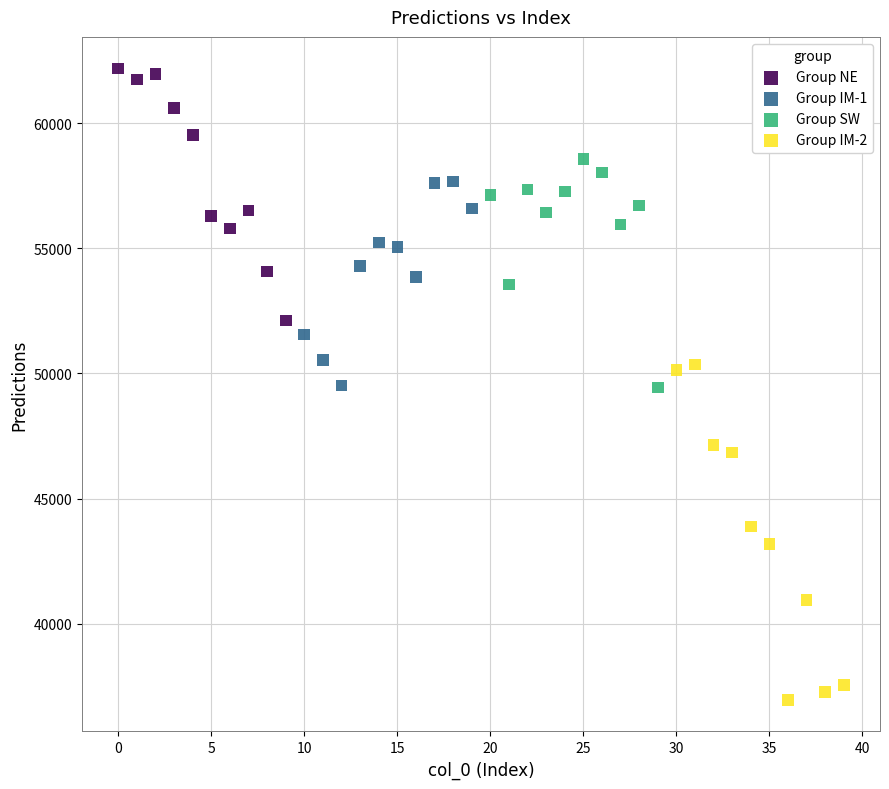

Which series contains the highest Y value?

Group NE